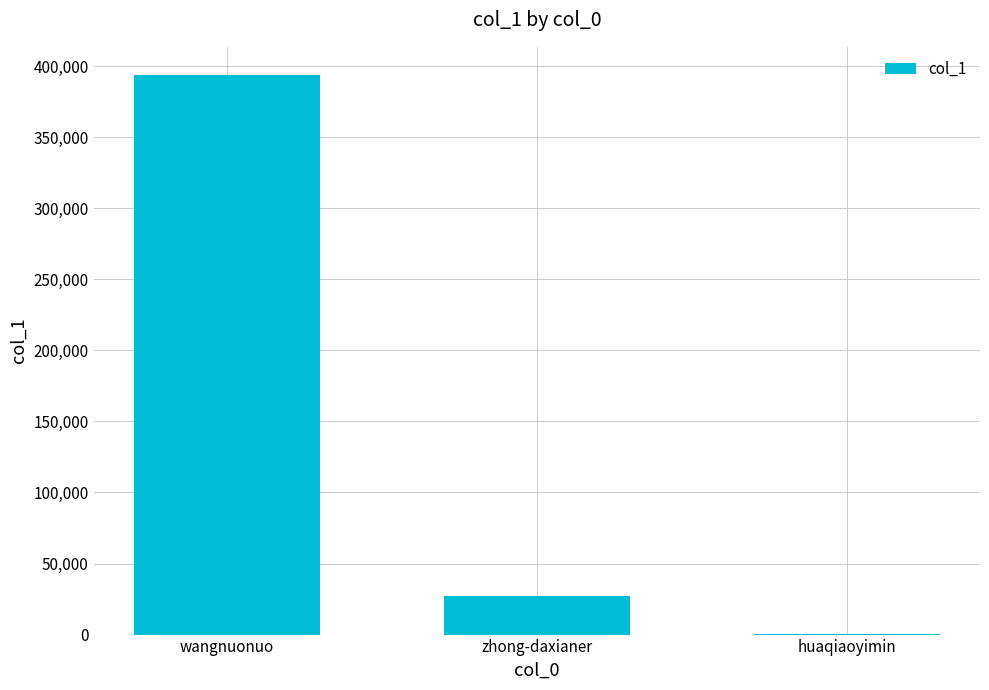

What is the greatest value displayed?

393885